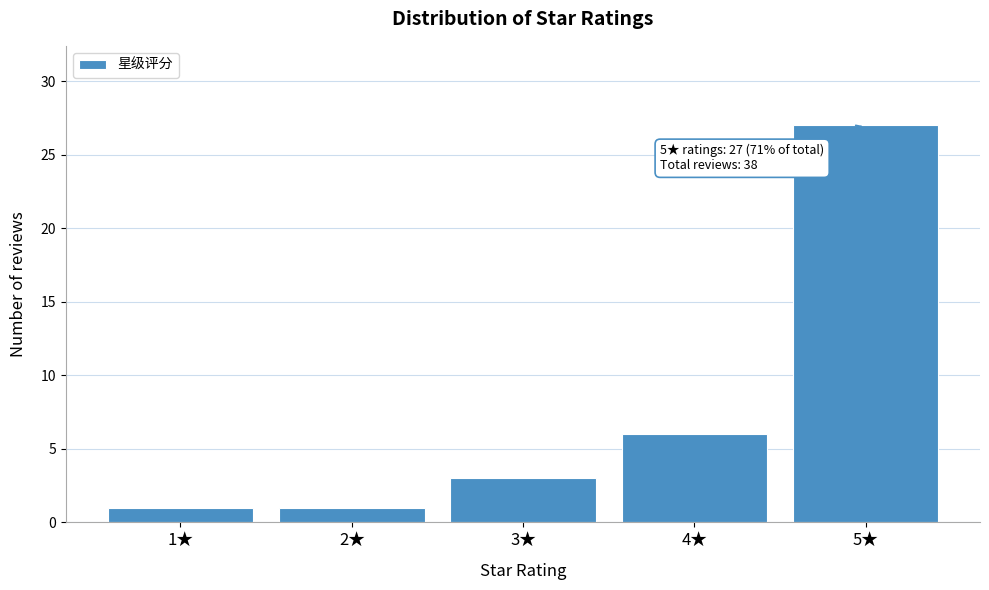

Reading left to right, what are all the values shown in this chart?

1★=1	2★=1	3★=3	4★=6	5★=27